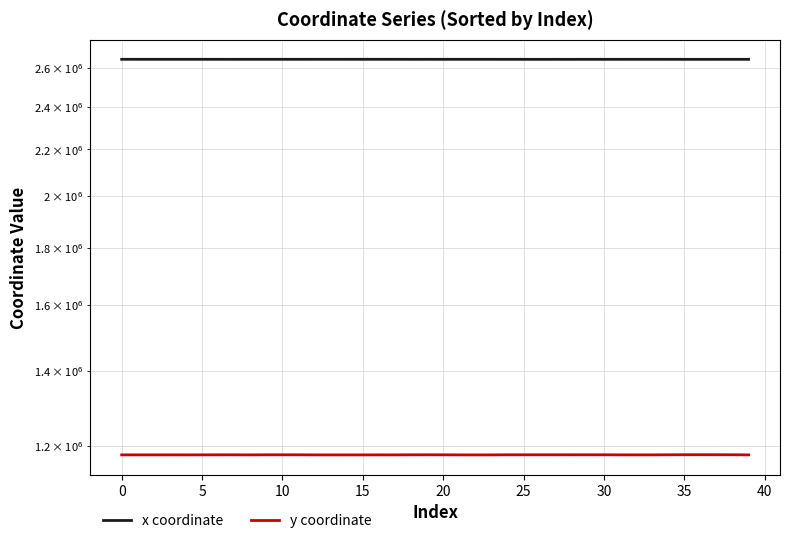

Reading right to left, transcribe all the data shown in this chart.

x coordinate: 2645264.8	2645148.5	2645136.0	2645118.1	2645103.2	2645198.4	2645269.0	2645234.6	2645211.1	2645141.5	2645187.8	2645101.7	2645163.9	2645103.6	2645159.0	2645136.2	2645279.5	2645280.9	2645315.6	2645219.9	2645291.5	2645195.7	2645400.1	2645367.8	2645388.5	2645383.0	2645323.9	2645365.9	2645272.7	2645299.7	2645335.1	2645325.7	2645211.2	2645294.9	2645305.9	2645326.3	2645318.6	2645326.8	2645328.3	2645342.6
y coordinate: 1178359.7	1178656.5	1178712.4	1178772.1	1178726.4	1178608.0	1178398.2	1178373.7	1178390.2	1178643.5	1178580.5	1178612.0	1178579.2	1178604.5	1178580.7	1178589.4	1178351.8	1178349.8	1178353.8	1178533.9	1178607.1	1178524.0	1178349.6	1178379.5	1178345.8	1178344.0	1178352.8	1178350.9	1178547.5	1178604.0	1178590.6	1178352.5	1178517.9	1178487.5	1178413.3	1178361.4	1178403.4	1178369.5	1178392.2	1178397.5